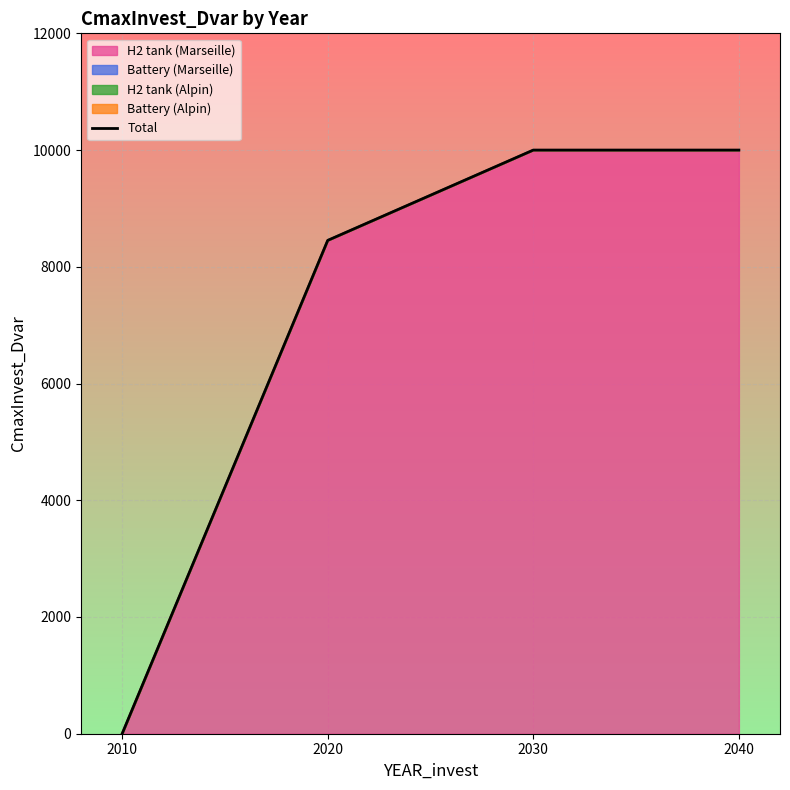

How many distinct data groups are displayed?

1